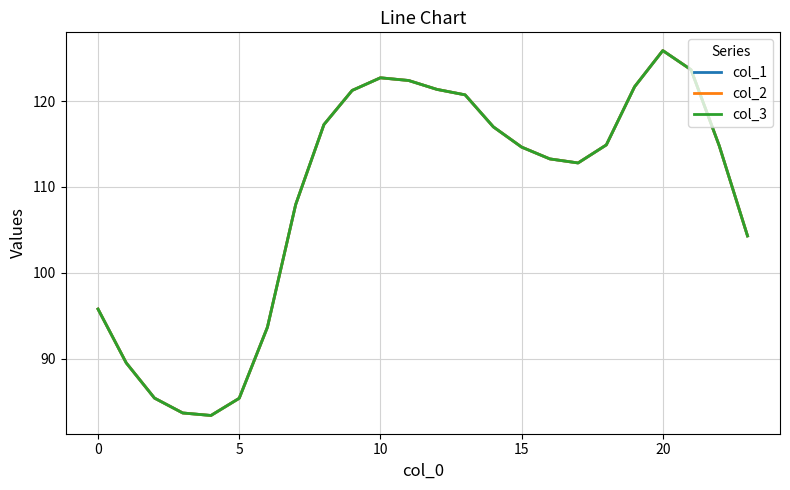

Is this an area chart (filled region under the line)?

No